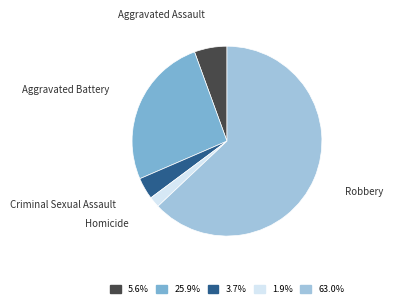

Combined, do 25.9% and 63.0% account for over 50%?

Yes